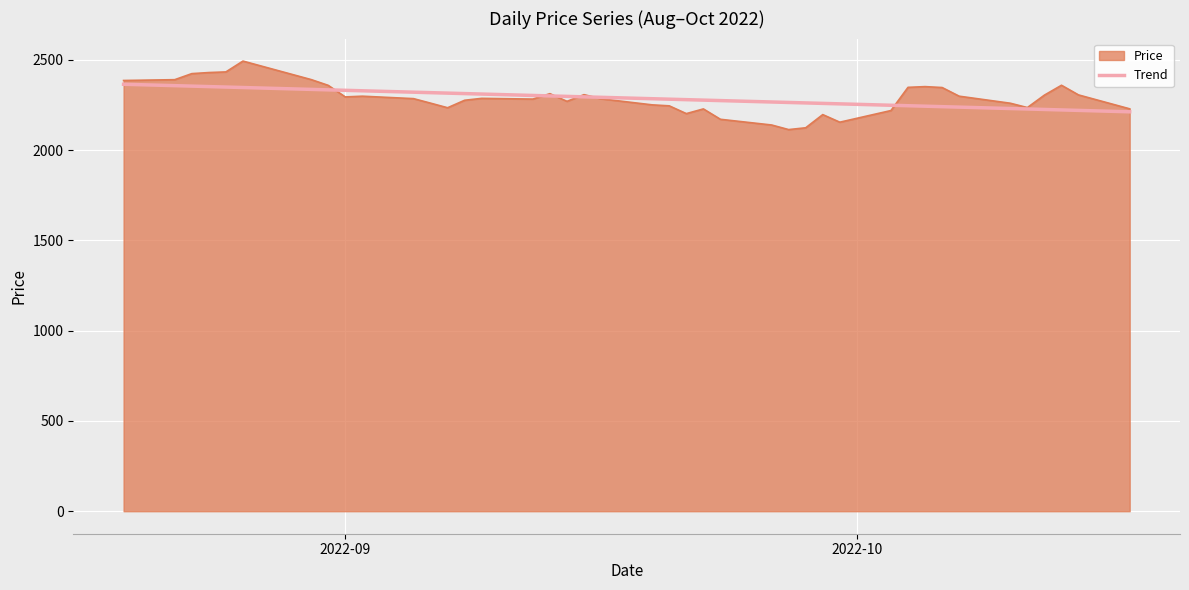

Which has a higher value, 2022-10 or 2022-09?

2022-09